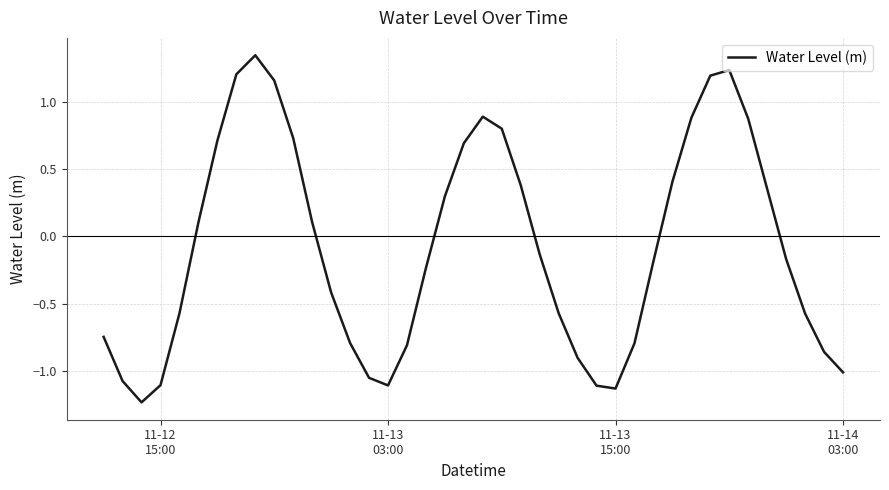

What is the difference between the maximum and minimum values?

2.6